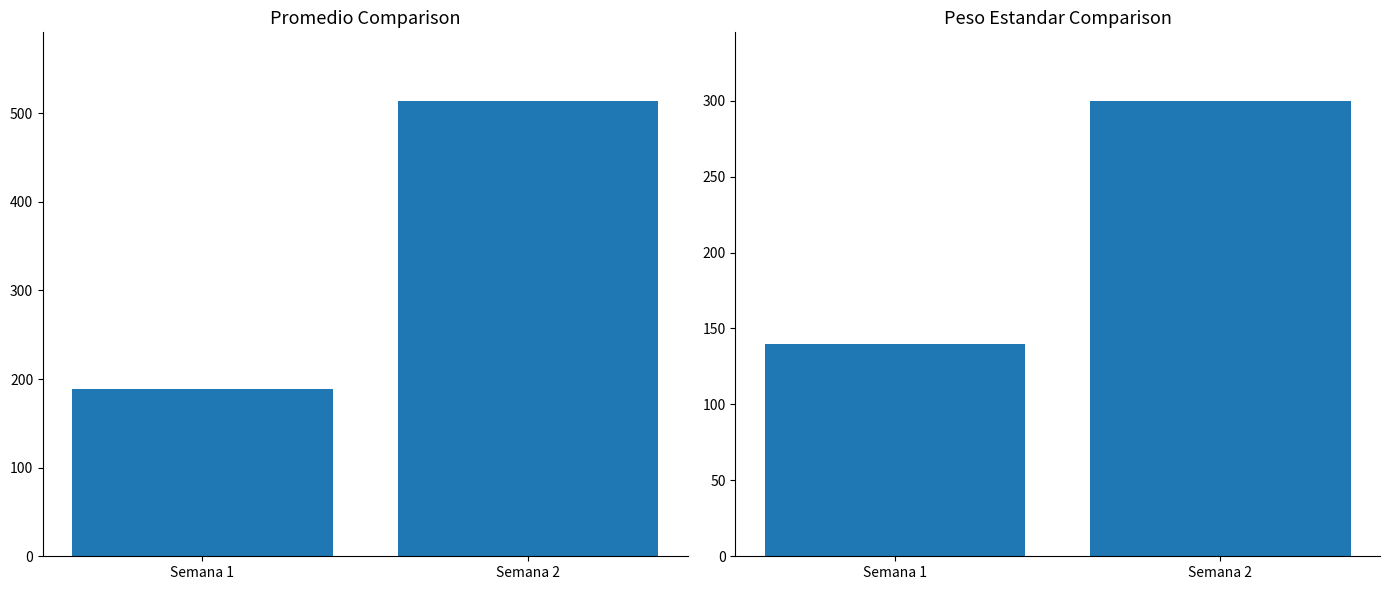

Is it true that Peso estandar equals 244.0 at Semana 1?

False